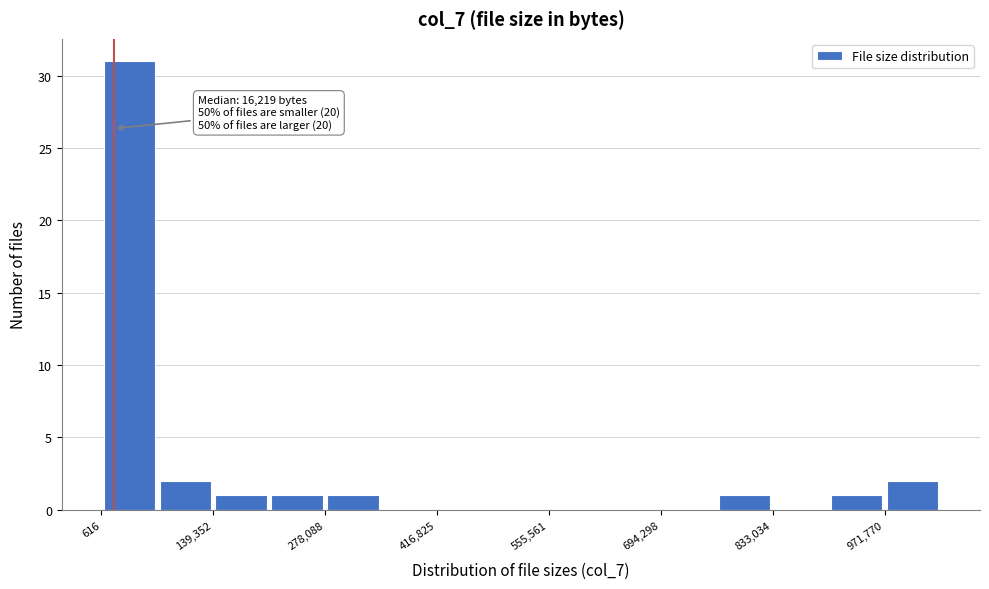

Around what value on the x-axis is the tallest bar? Give the approximate position of its centre, as read against the axis.

40000